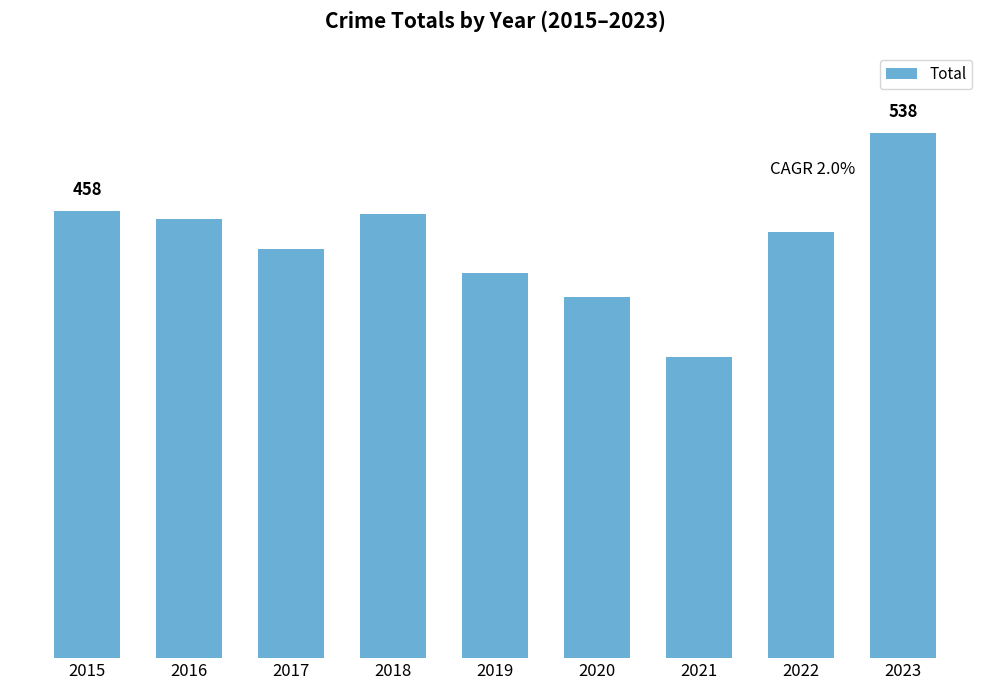

Reading left to right, transcribe all the data shown in this chart.

2015=458	2016=449	2017=419	2018=455	2019=394	2020=370	2021=308	2022=436	2023=538